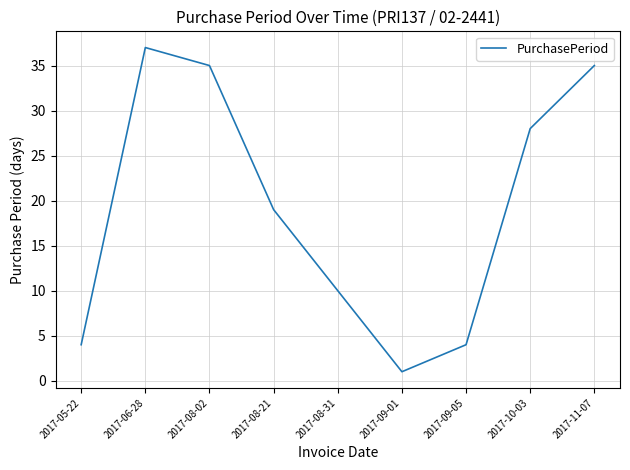

What is the sum of all values?

173